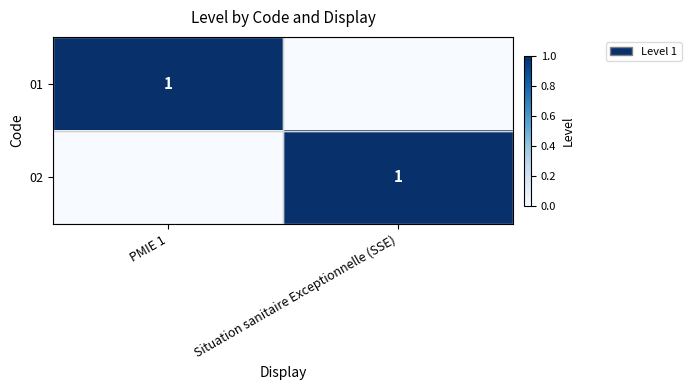

The 01 series shows 0 at PMIE 1. True or false?

False